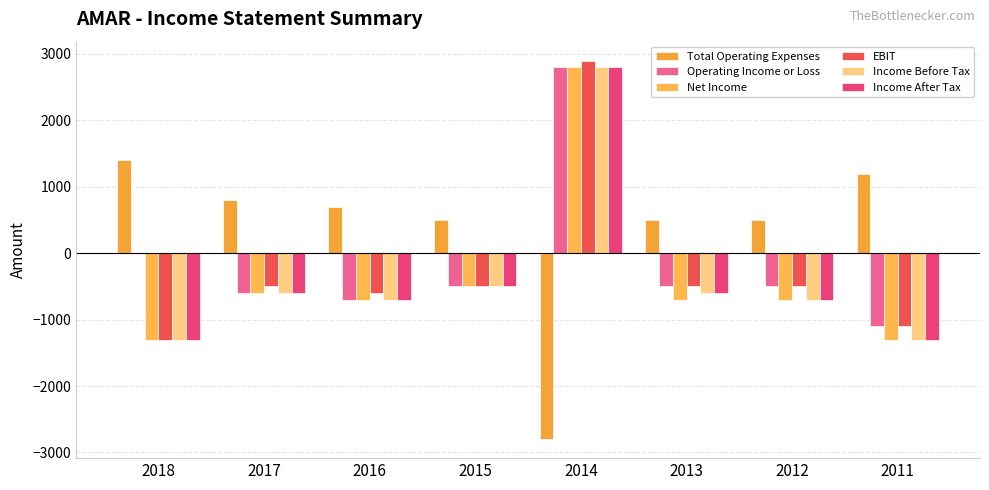

Are the bars horizontal?

No